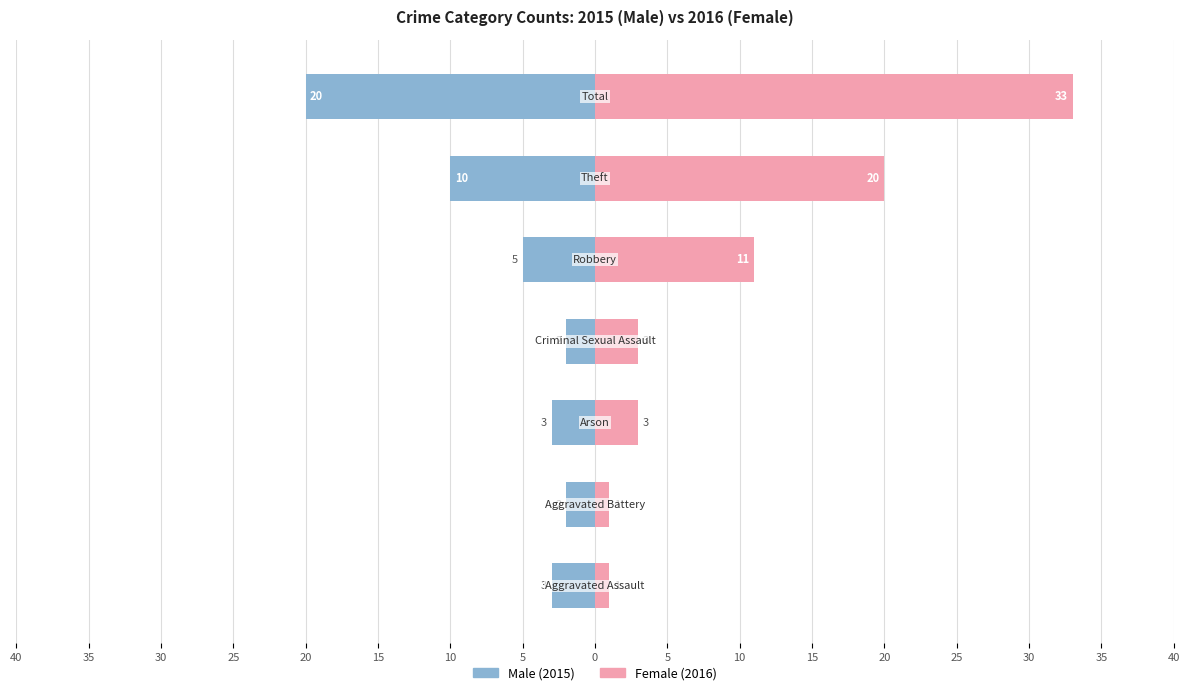

Are the bars grouped side by side (vs. stacked)?

Yes